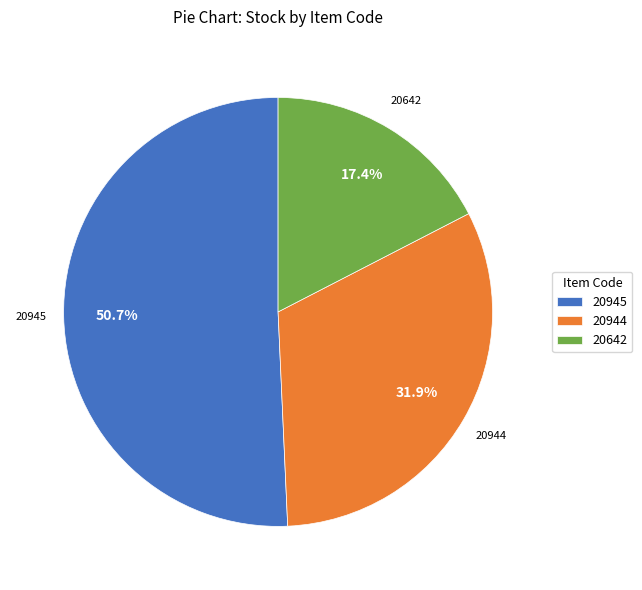

Rank the categories by value from highest to lowest.

20945, 20944, 20642